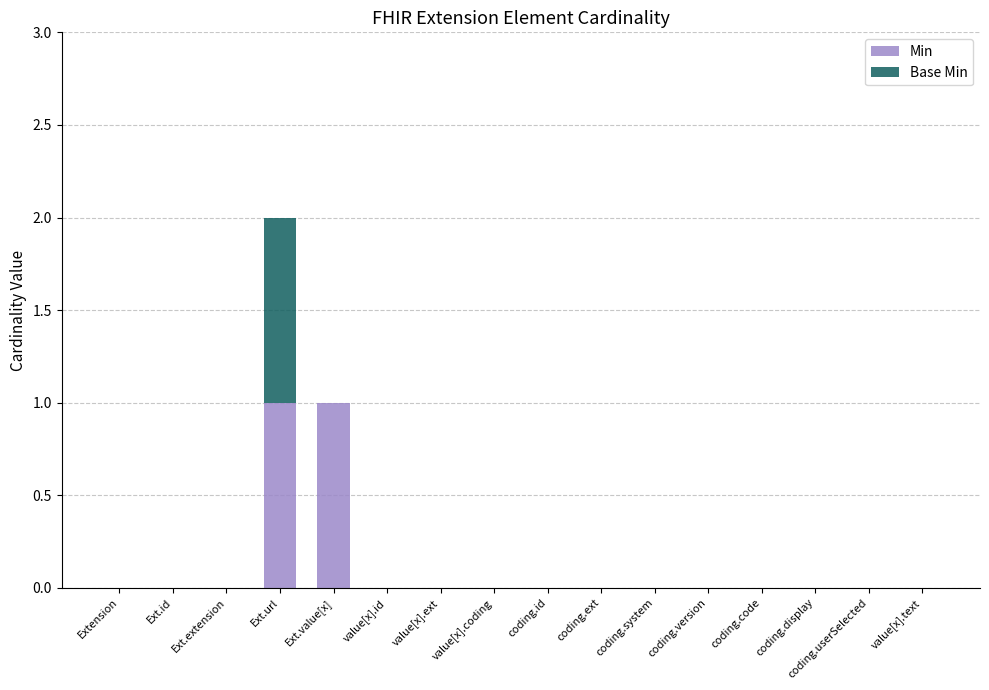

At which category is the sum across all series the highest?

Ext.url